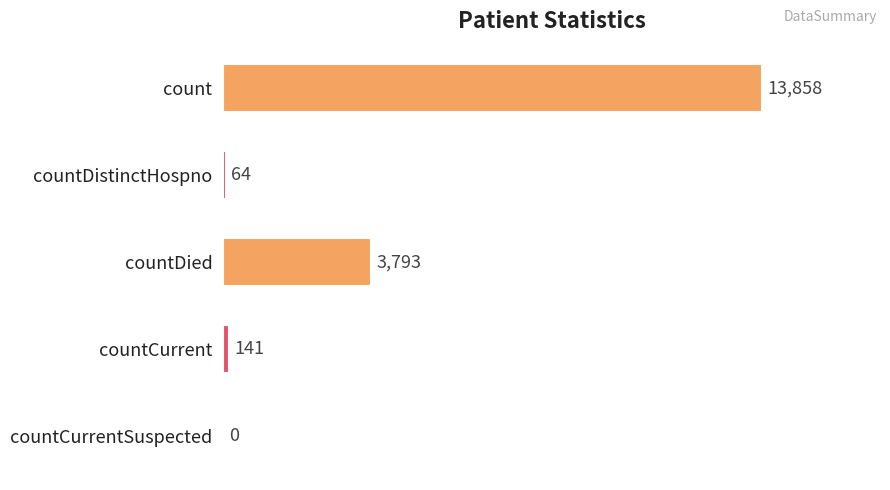

Where is the data nearest to the value 6929?

countDied